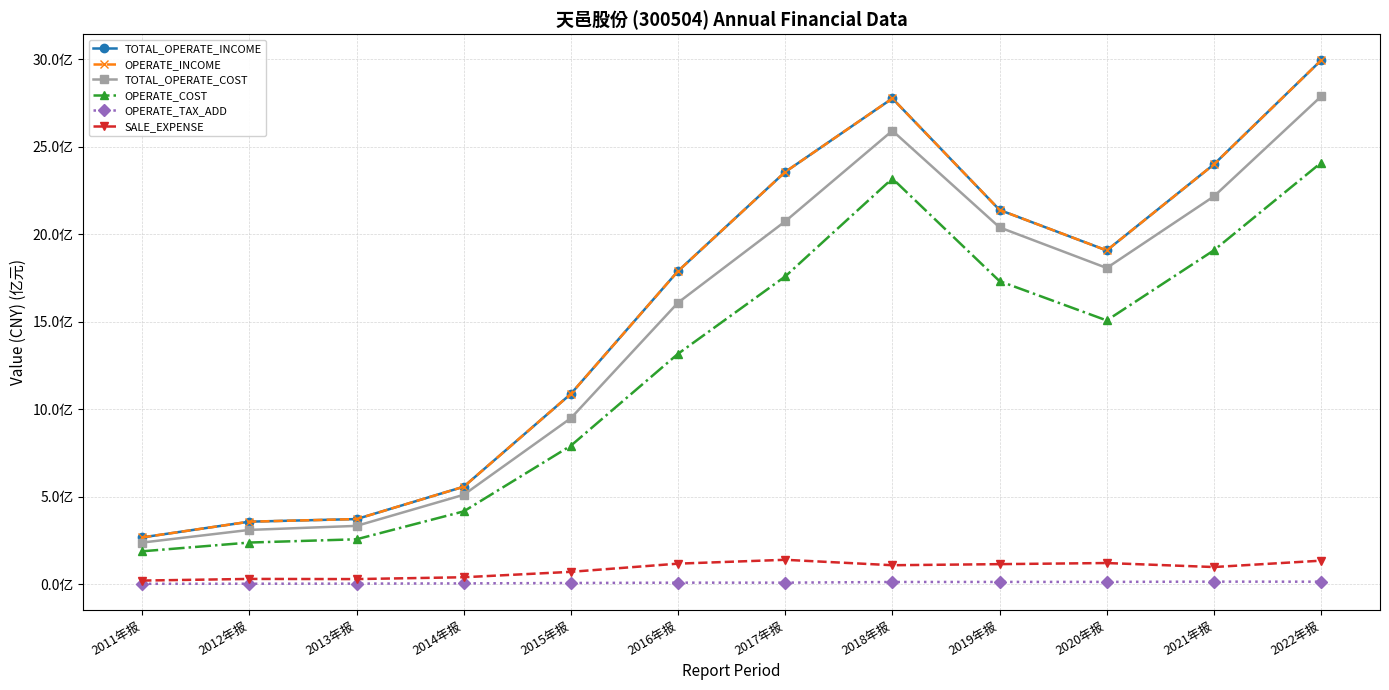

Reading left to right, what are all the values shown in this chart?

TOTAL_OPERATE_INCOME: 2011年报=266827988.7	2012年报=356780184.5	2013年报=371631840.5	2014年报=556438923.1	2015年报=1086988313.9	2016年报=1788484562.2	2017年报=2354874134.3	2018年报=2775005851.2	2019年报=2137738779.1	2020年报=1906262709.3	2021年报=2398101570.8	2022年报=2992432943.8
OPERATE_INCOME: 2011年报=266827988.7	2012年报=356780184.5	2013年报=371631840.5	2014年报=556438923.1	2015年报=1086988313.9	2016年报=1788484562.2	2017年报=2354874134.3	2018年报=2775005851.2	2019年报=2137738779.1	2020年报=1906262709.3	2021年报=2398101570.8	2022年报=2992432943.8
TOTAL_OPERATE_COST: 2011年报=237378906.5	2012年报=309760612.4	2013年报=332740927.0	2014年报=510419421.7	2015年报=948143781.8	2016年报=1608164022.8	2017年报=2072555272.8	2018年报=2590381340.7	2019年报=2038108592.8	2020年报=1806123559.2	2021年报=2215137212.3	2022年报=2786119664.1
OPERATE_COST: 2011年报=187554005.1	2012年报=237514012.2	2013年报=256159619.7	2014年报=415603456.6	2015年报=790919866.9	2016年报=1316028441.1	2017年报=1757742485.0	2018年报=2317215783.1	2019年报=1730944055.2	2020年报=1506387463.4	2021年报=1907055465.4	2022年报=2407235803.7
OPERATE_TAX_ADD: 2011年报=1893601.1	2012年报=2252000.3	2013年报=2903713.9	2014年报=4137489.3	2015年报=6445628.6	2016年报=8281233.5	2017年报=8417060.6	2018年报=12151371.4	2019年报=12558985.6	2020年报=12815414.9	2021年报=14168017.0	2022年报=13883588.8
SALE_EXPENSE: 2011年报=20268606.5	2012年报=29697396.2	2013年报=28774609.1	2014年报=39299308.3	2015年报=70188792.4	2016年报=117008018.2	2017年报=138977437.5	2018年报=107964874.0	2019年报=114123724.7	2020年报=120456720.0	2021年报=97615492.5	2022年报=133997374.9